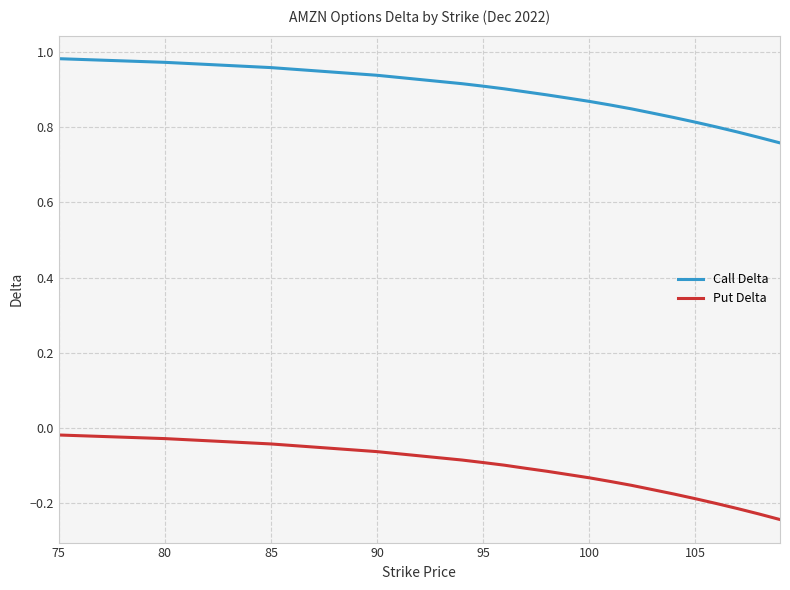

Which series has the largest total across all categories?

Call Delta